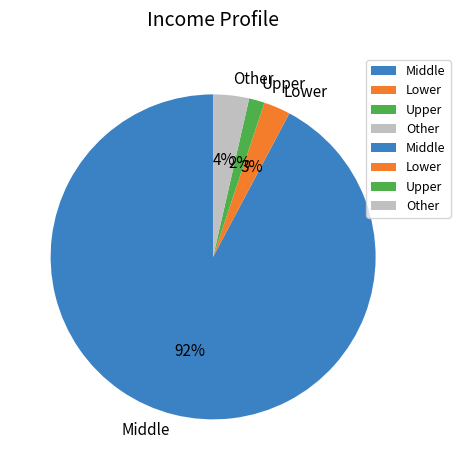

Which slice represents more than half of the pie?

Middle